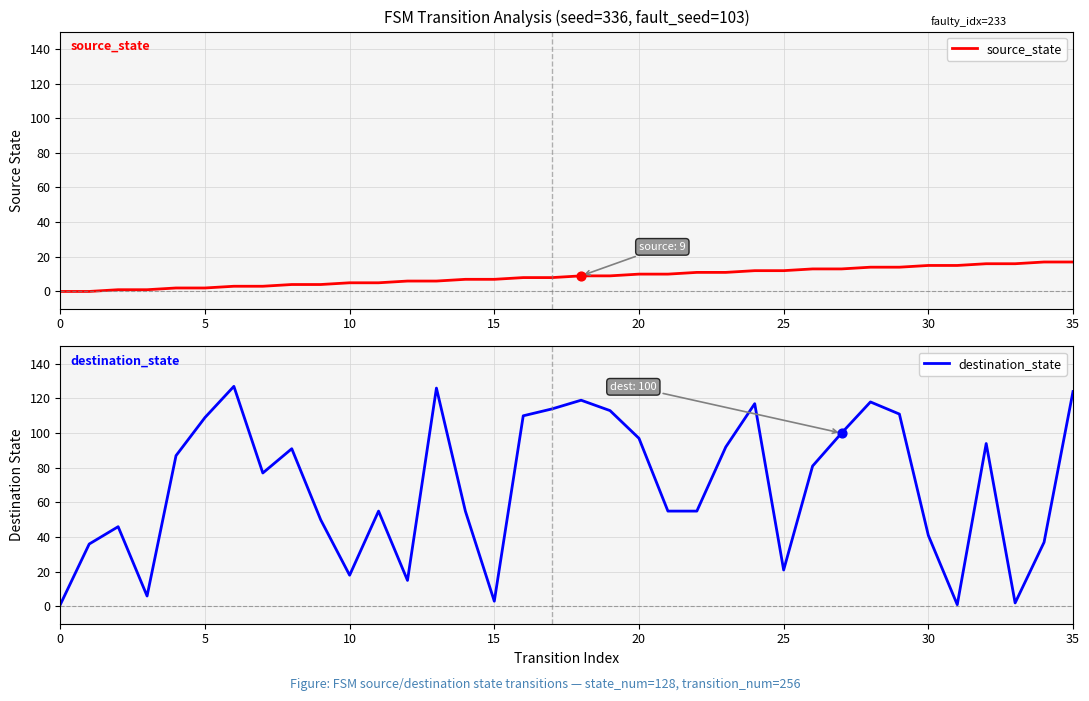

What are all the series names shown in the legend?

source_state, destination_state